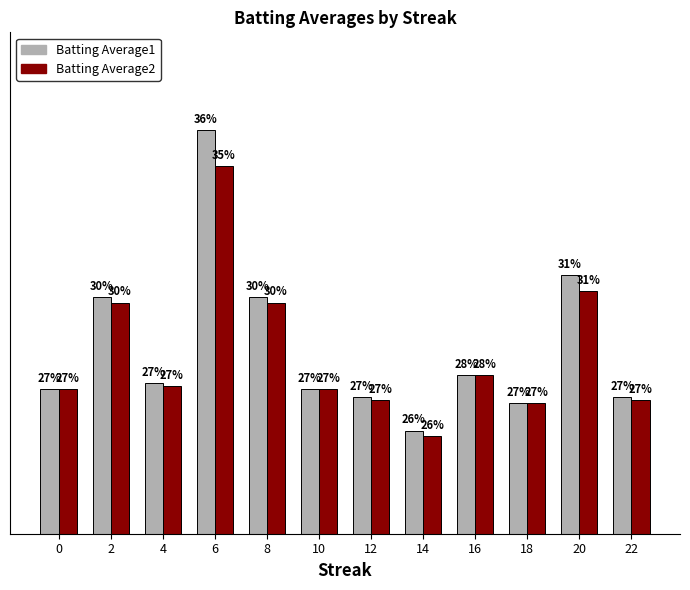

Does the chart contain stacked bars?

No